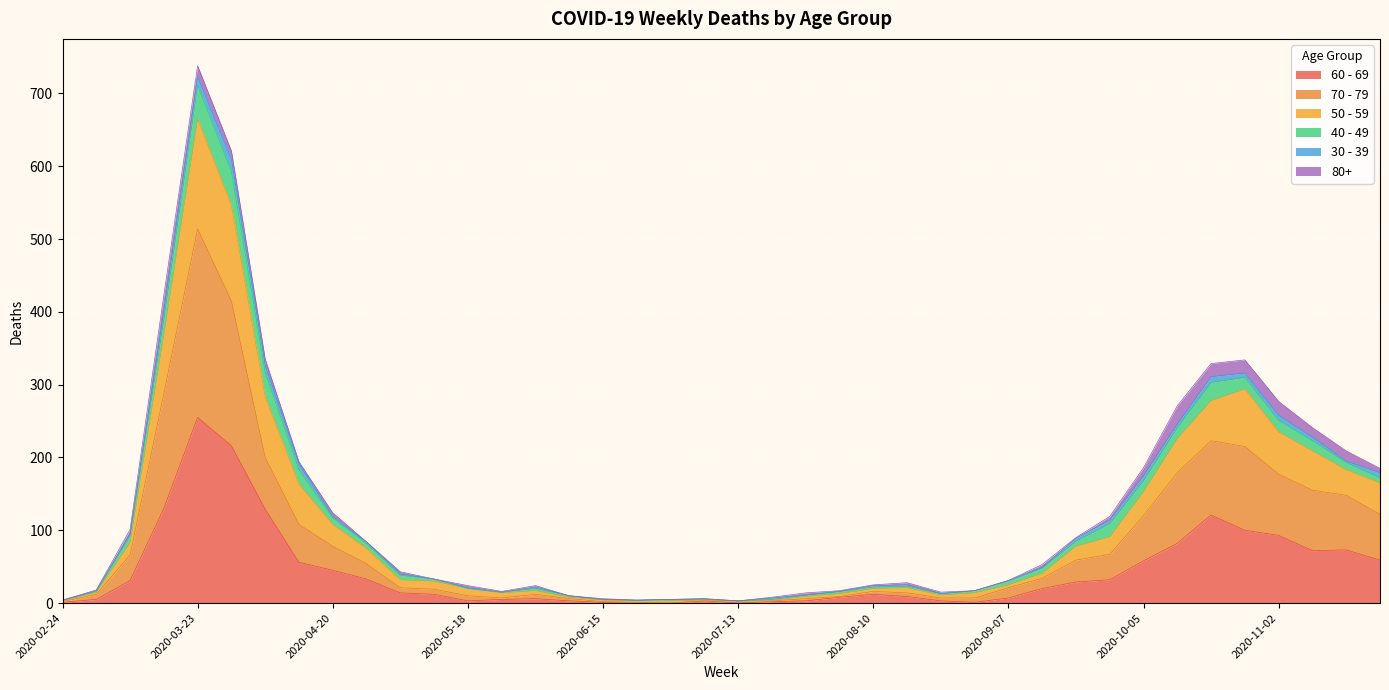

What is the average value of the 60 - 69 series?

43